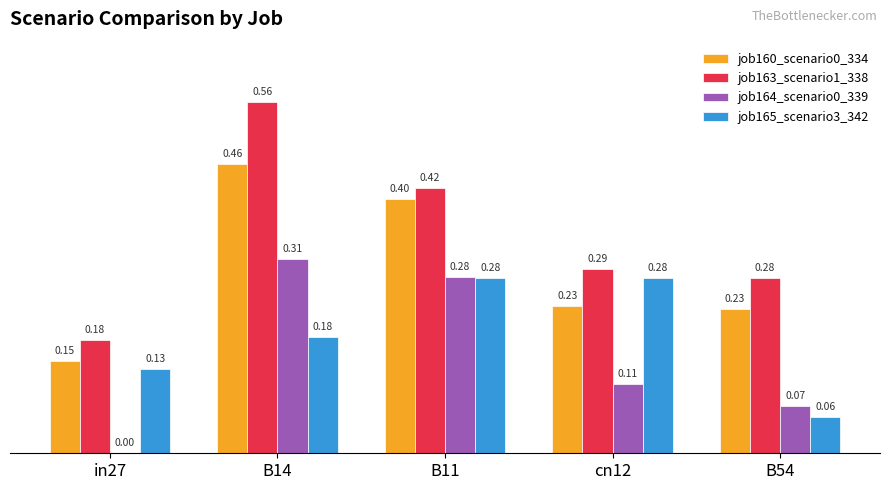

What are all the series names shown in the legend?

job160_scenario0_334, job163_scenario1_338, job164_scenario0_339, job165_scenario3_342